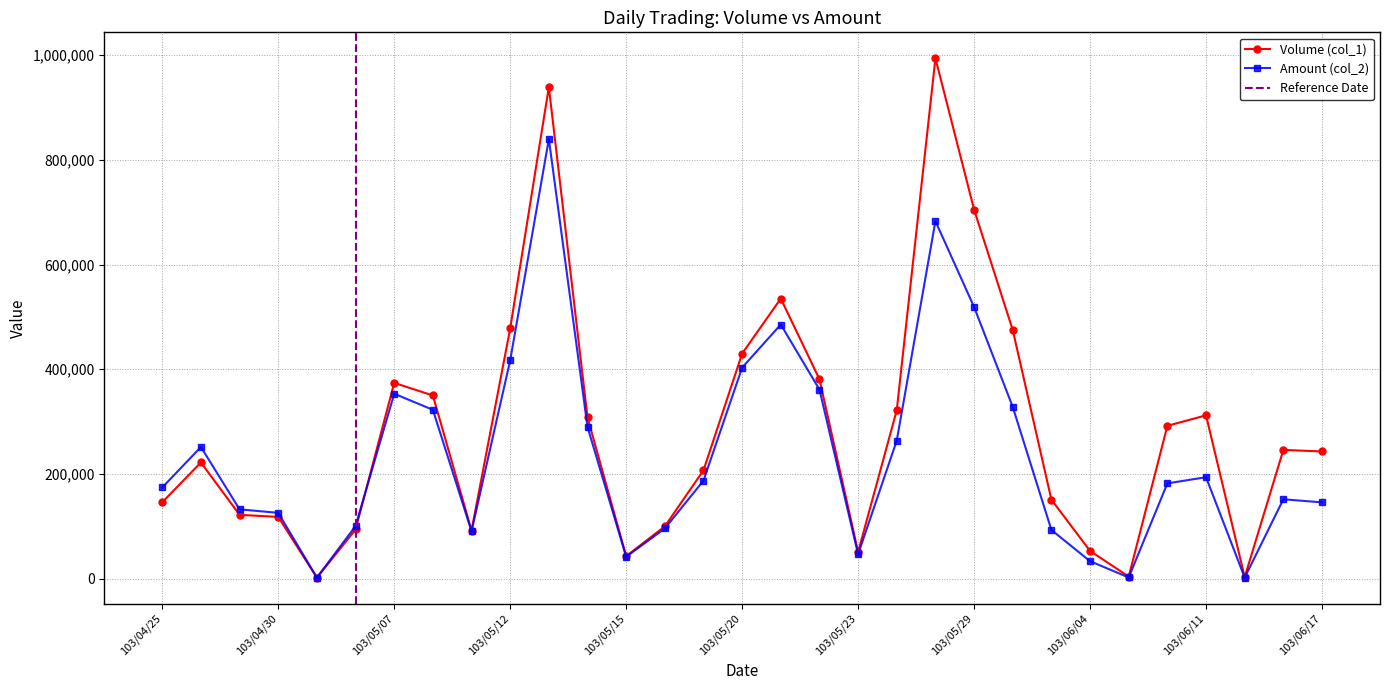

What position from the left is 103/05/07?

7